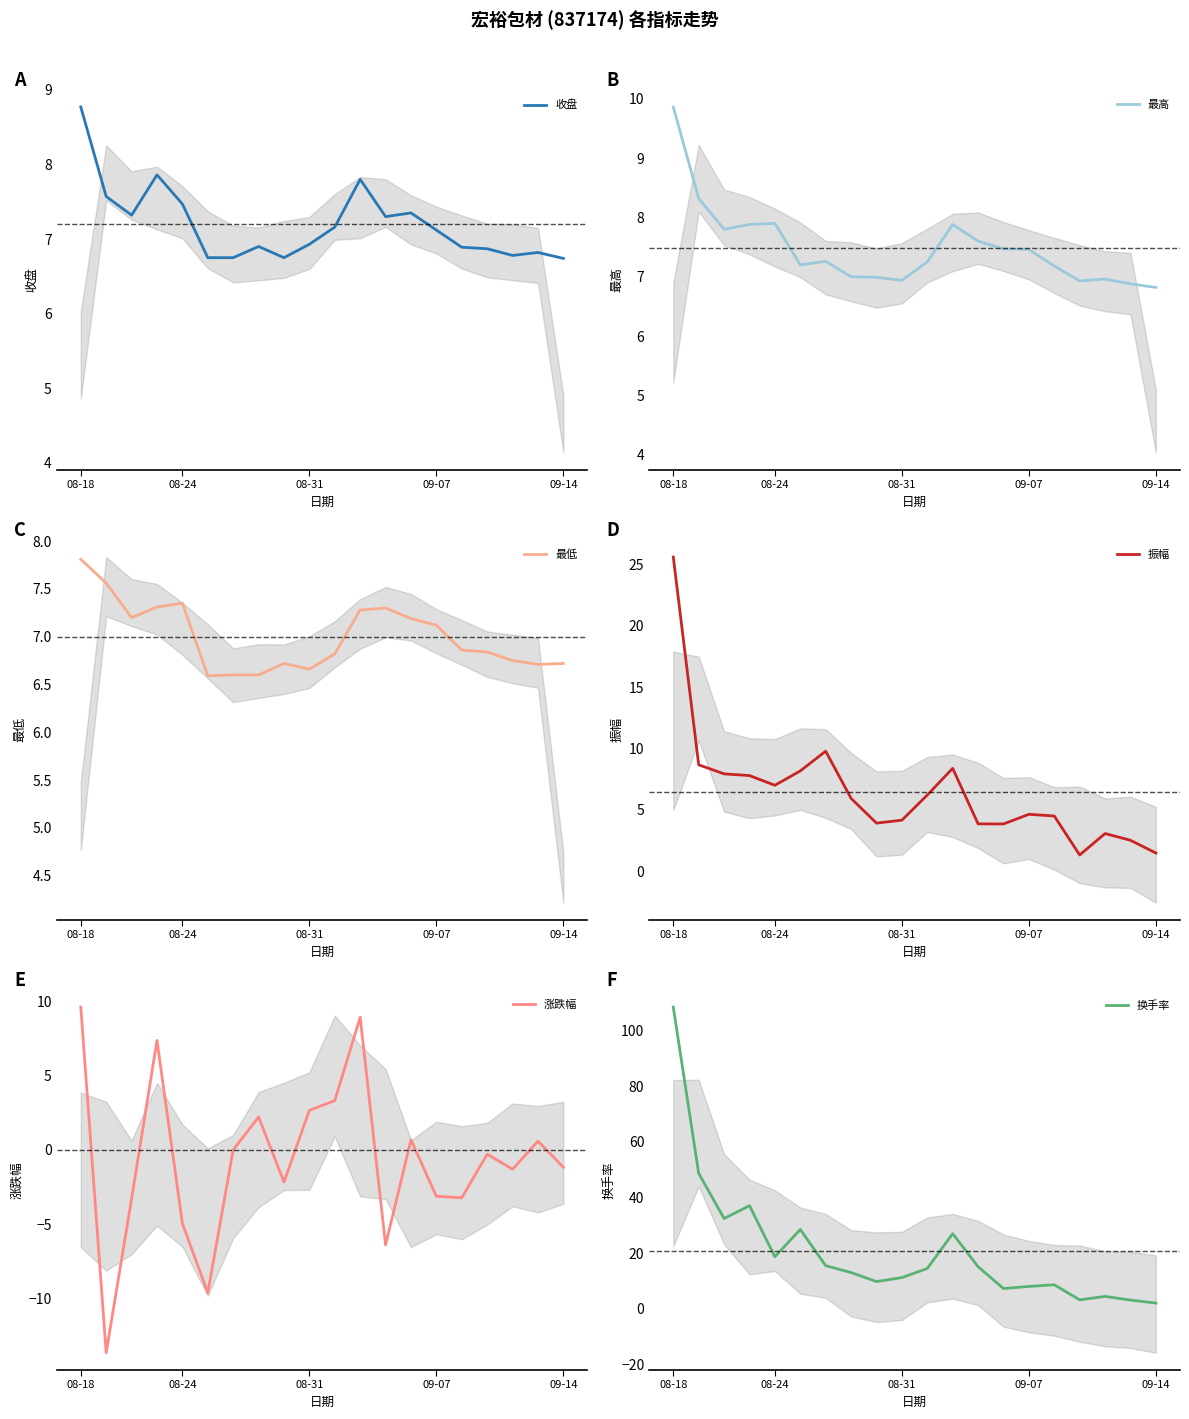

What is the highest value of the 最低 series?

7.8